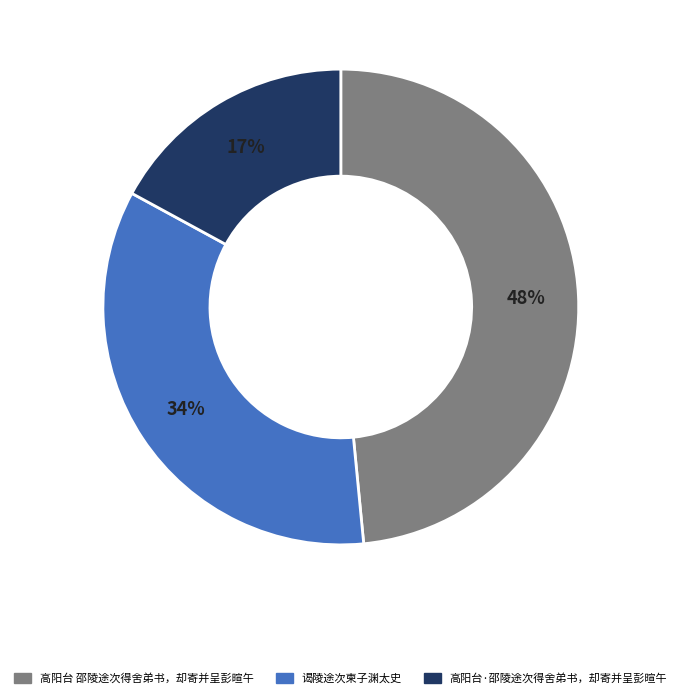

True or false: 高阳台 邵陵途次得舍弟书，却寄并呈彭暄午 accounts for 48% of the total.

True